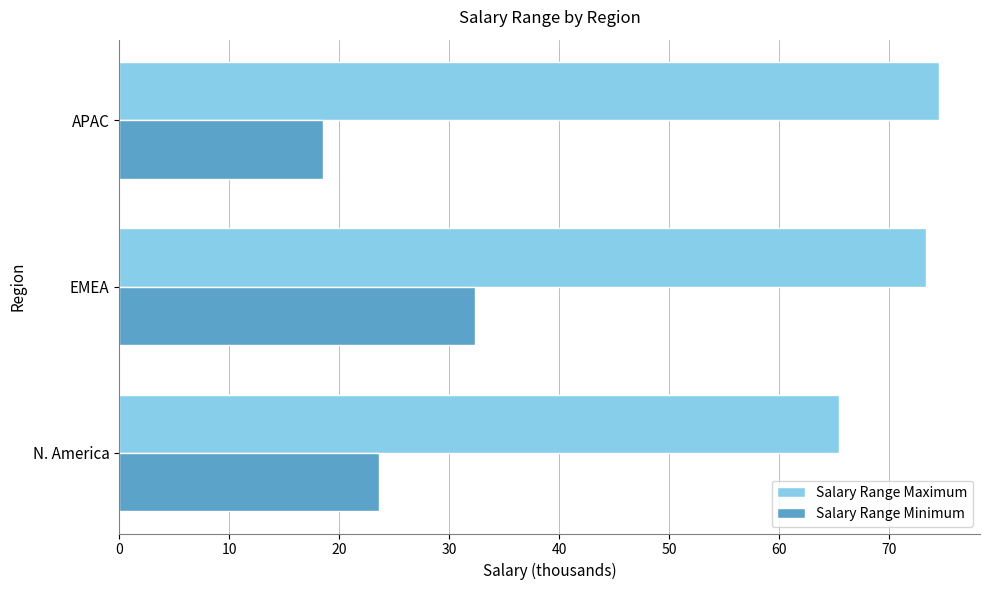

Read the Salary Range Maximum value at APAC.

74.5